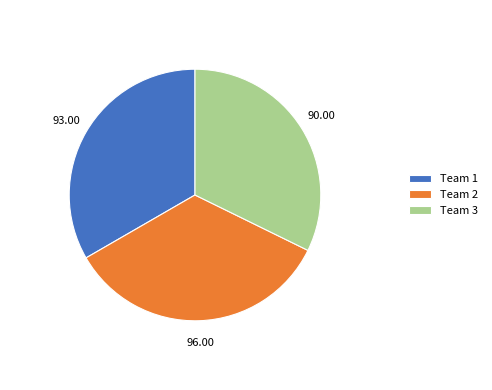

Rank the categories by value from highest to lowest.

Team 2, Team 1, Team 3